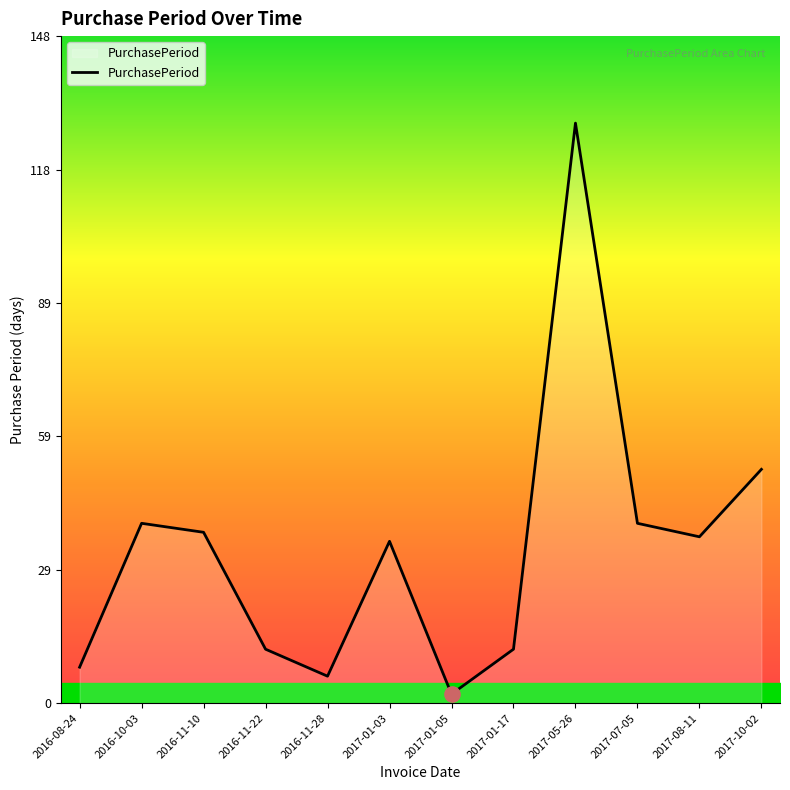

Which has a higher value, 2017-08-11 or 2016-11-28?

2017-08-11